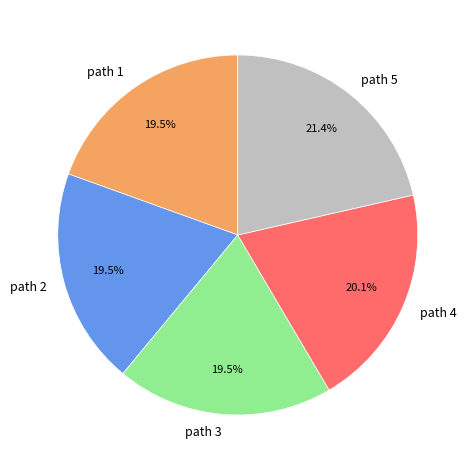

Does path 1 account for over 50% of the chart?

No